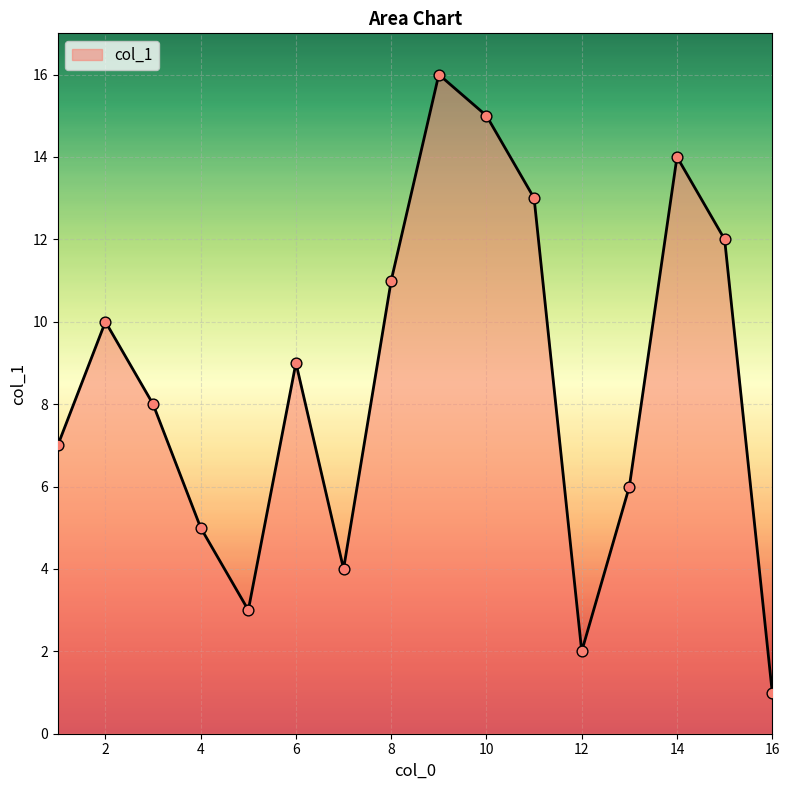

What is the difference between the maximum and minimum values?

15